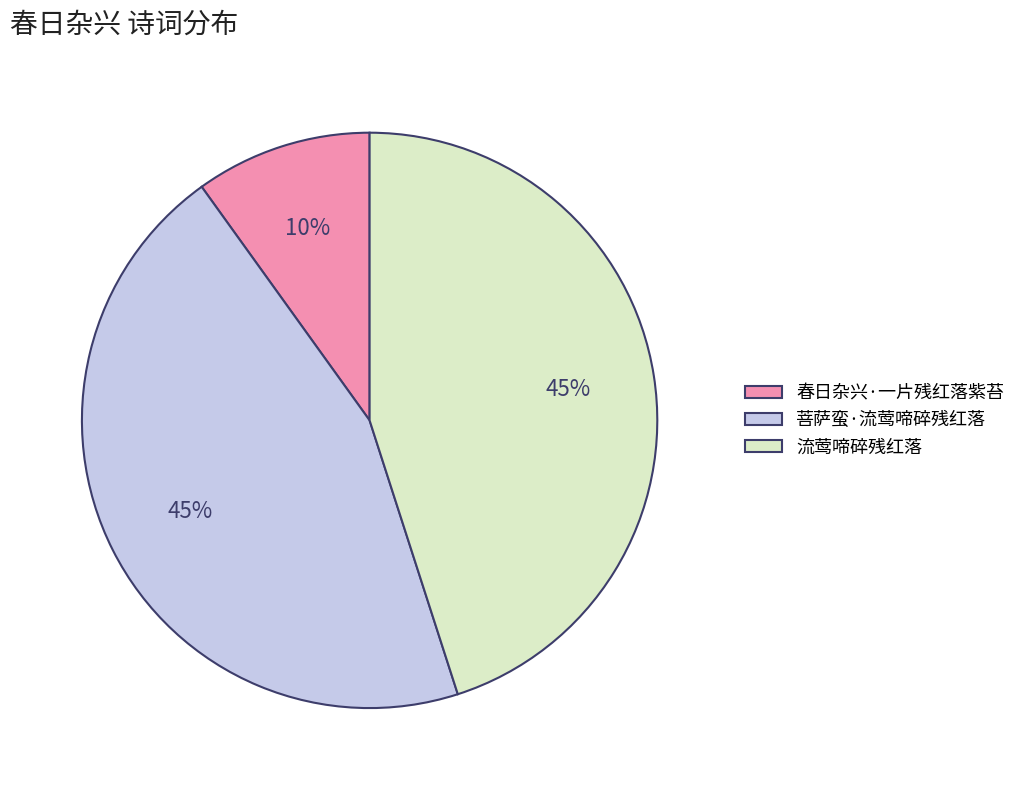

Is there any slice that represents more than half of the pie?

No